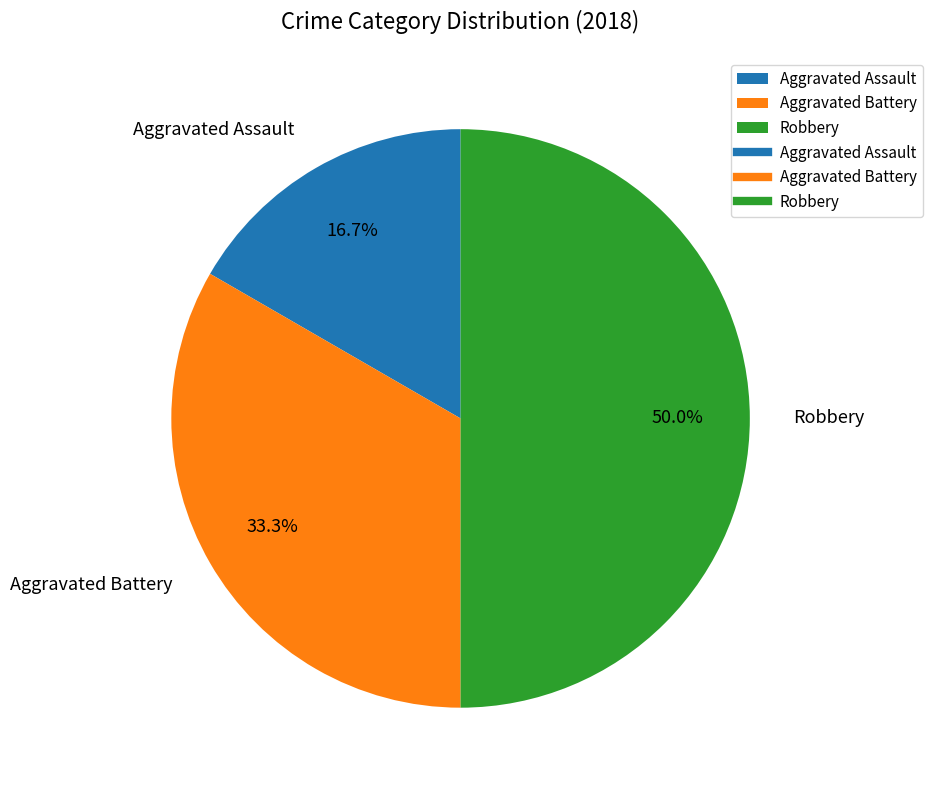

What percentage do Aggravated Assault and Aggravated Battery together represent?

50.0%